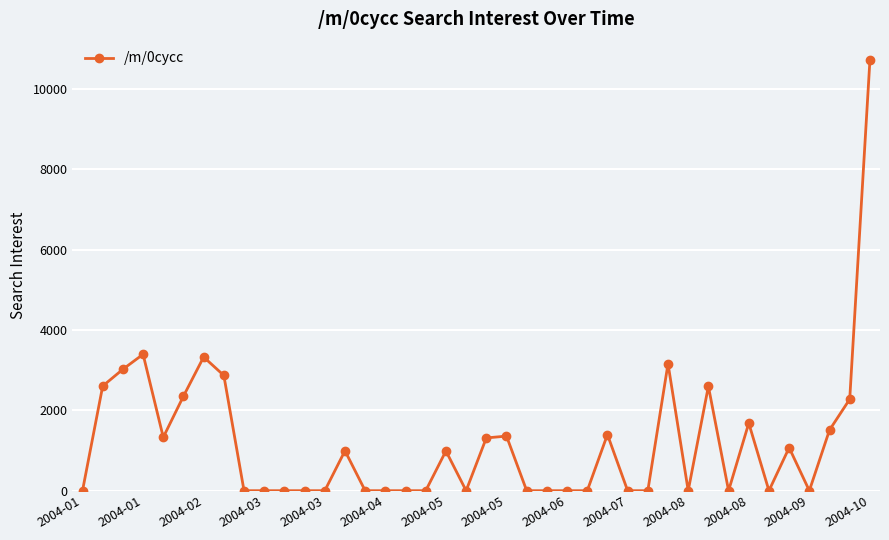

True or false: there are more than 1 points higher than both neighbors.

True